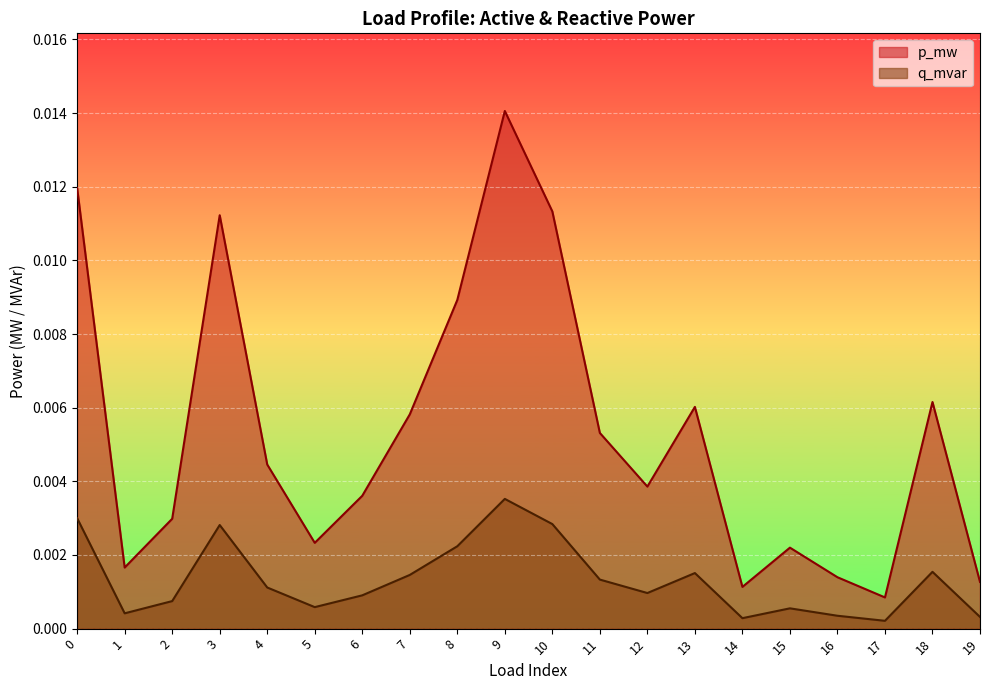

Which category has the highest value across all series?

9